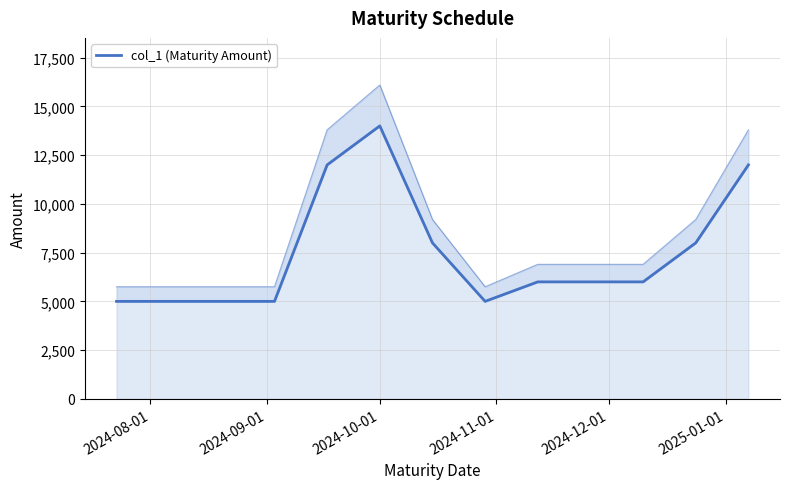

What is the smallest value displayed?

5000